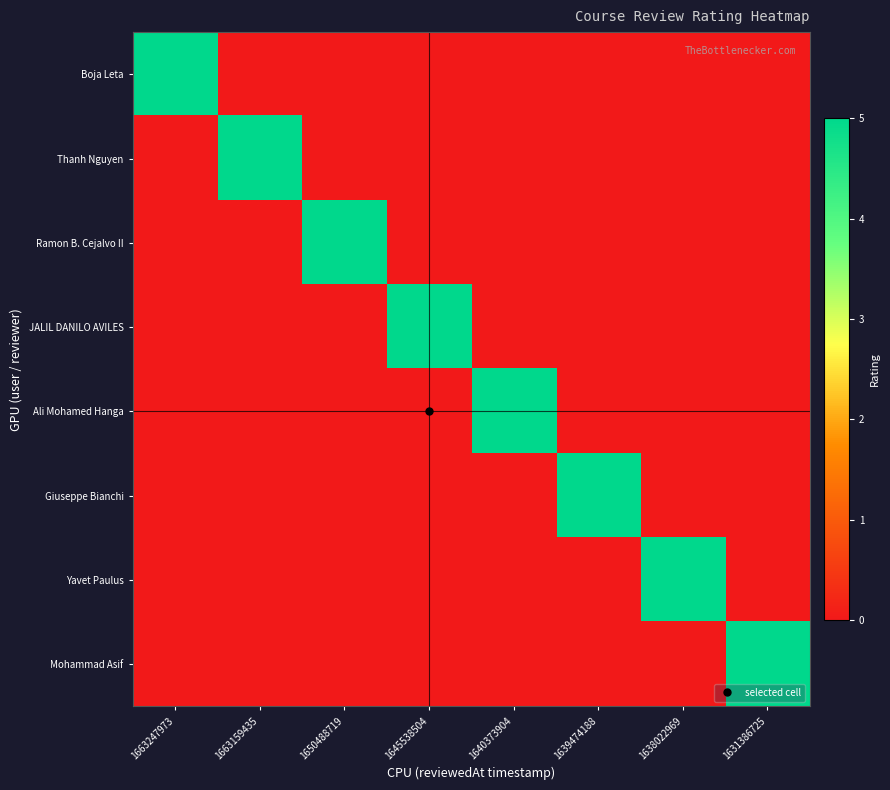

What is the maximum value shown in the chart?

5